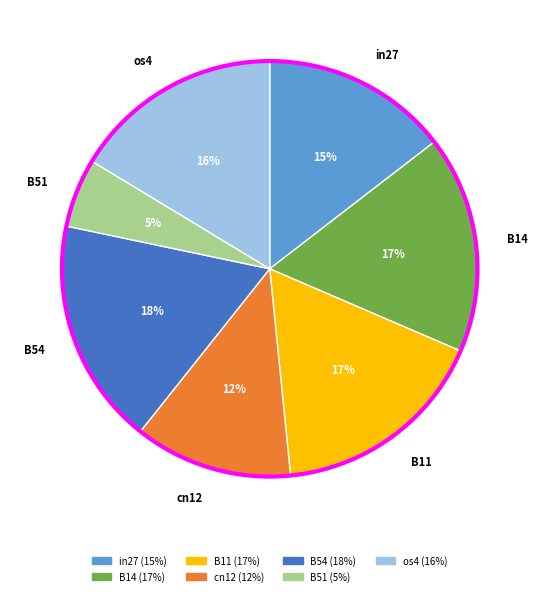

Which category has the smallest portion of the pie?

B51